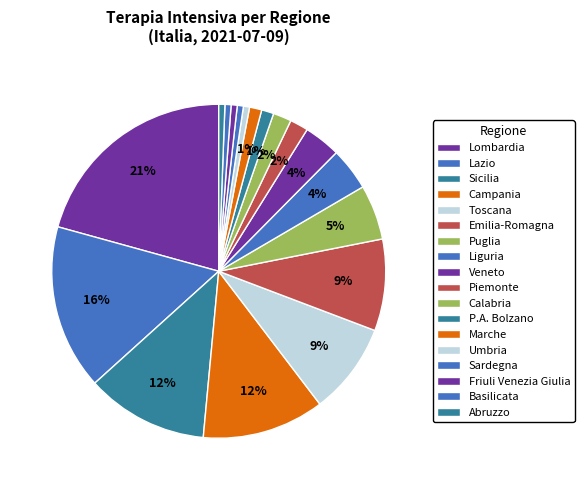

Count the number of slices in the pie.

18